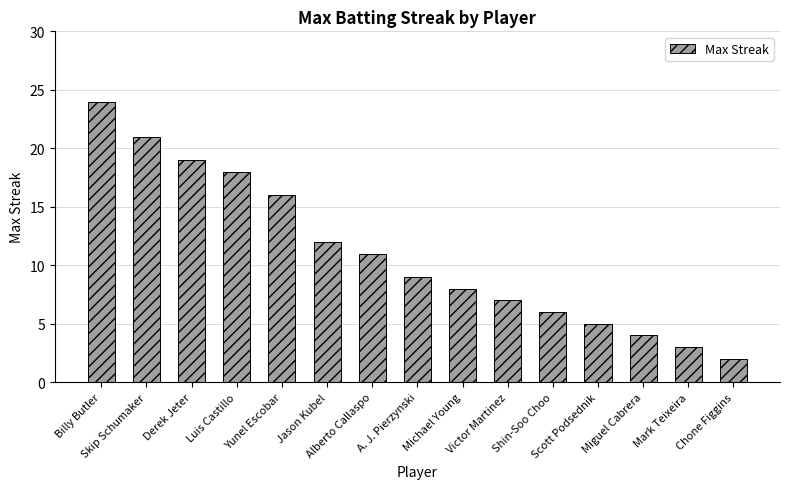

What is the difference between the maximum and minimum values?

22